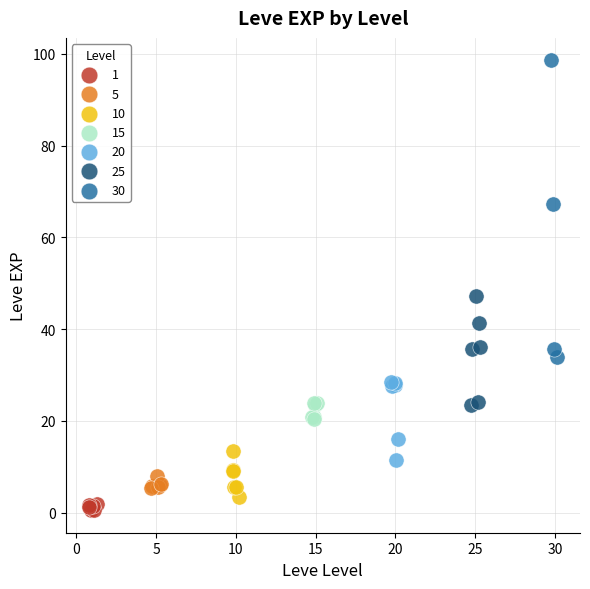

Which series contains the highest Y value?

30